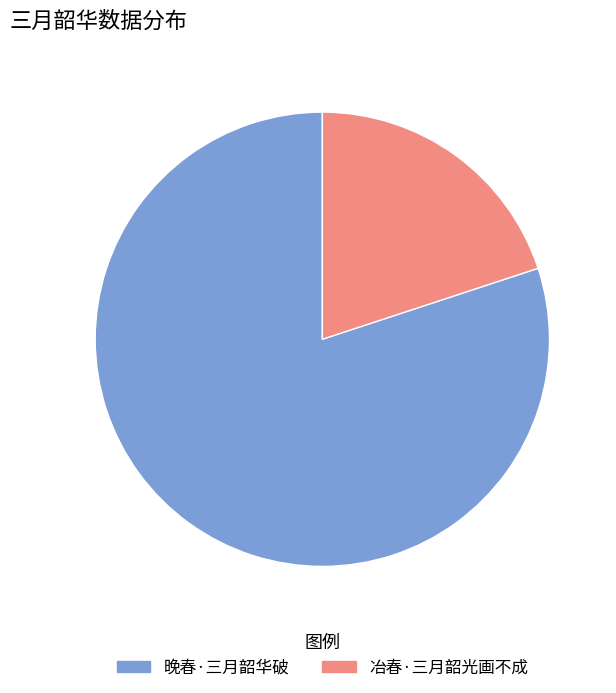

True or false: 冶春·三月韶光画不成 accounts for 10% of the total.

False